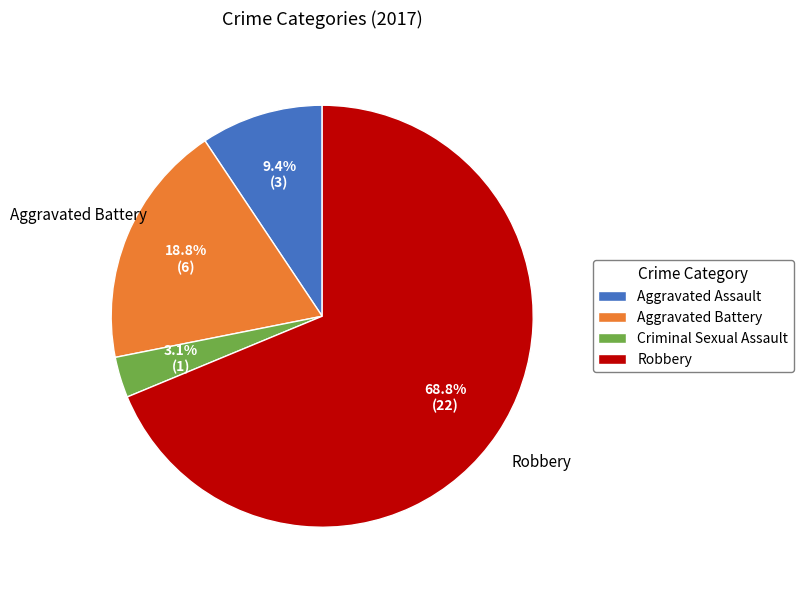

To the nearest percent, what portion does Aggravated Assault represent?

9%